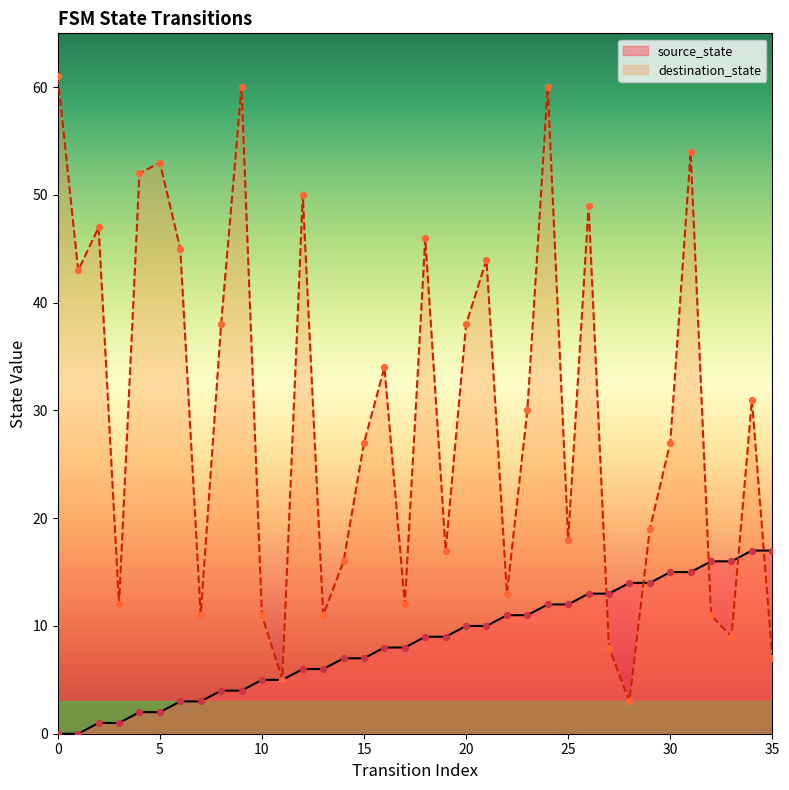

Is the value of source_state at 22 greater than the value of destination_state at 23?

No